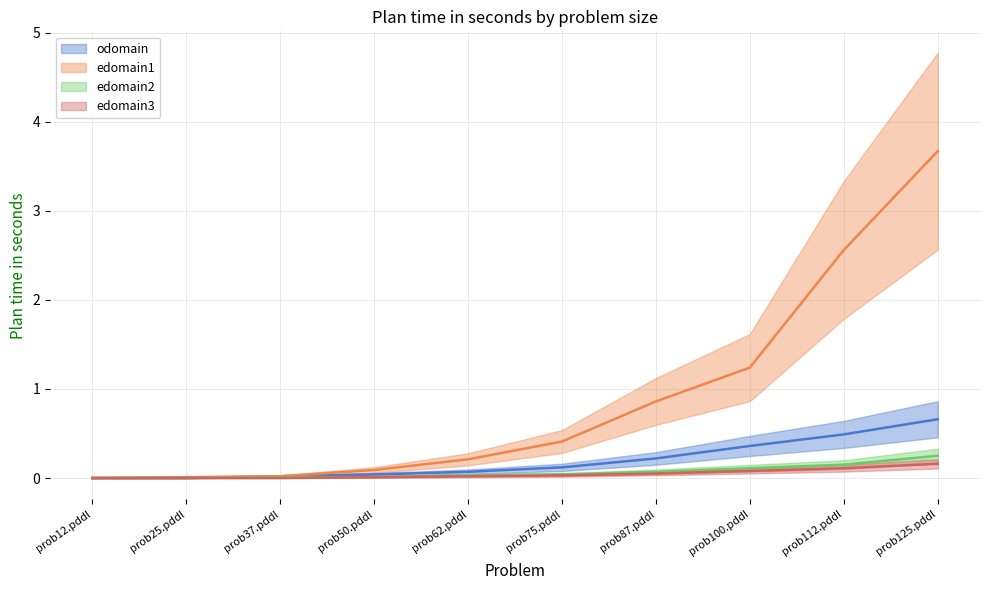

Rank the categories by edomain3 value from highest to lowest.

prob125.pddl, prob112.pddl, prob100.pddl, prob87.pddl, prob75.pddl, prob62.pddl, prob50.pddl, prob12.pddl, prob25.pddl, prob37.pddl